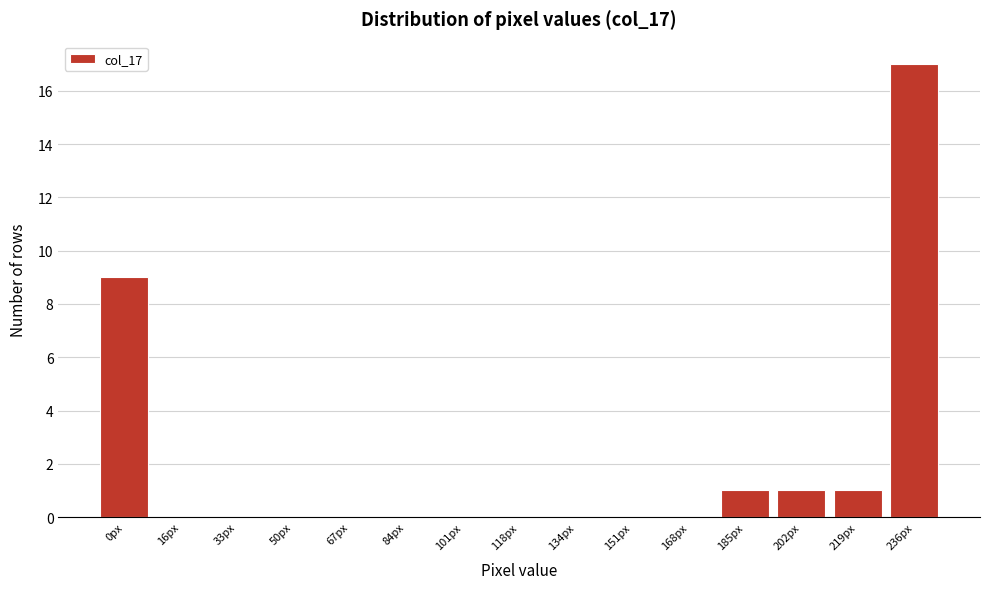

Reading left to right, transcribe all the data shown in this chart.

0px=9	16px=0	33px=0	50px=0	67px=0	84px=0	101px=0	118px=0	134px=0	151px=0	168px=0	185px=1	202px=1	219px=1	236px=17